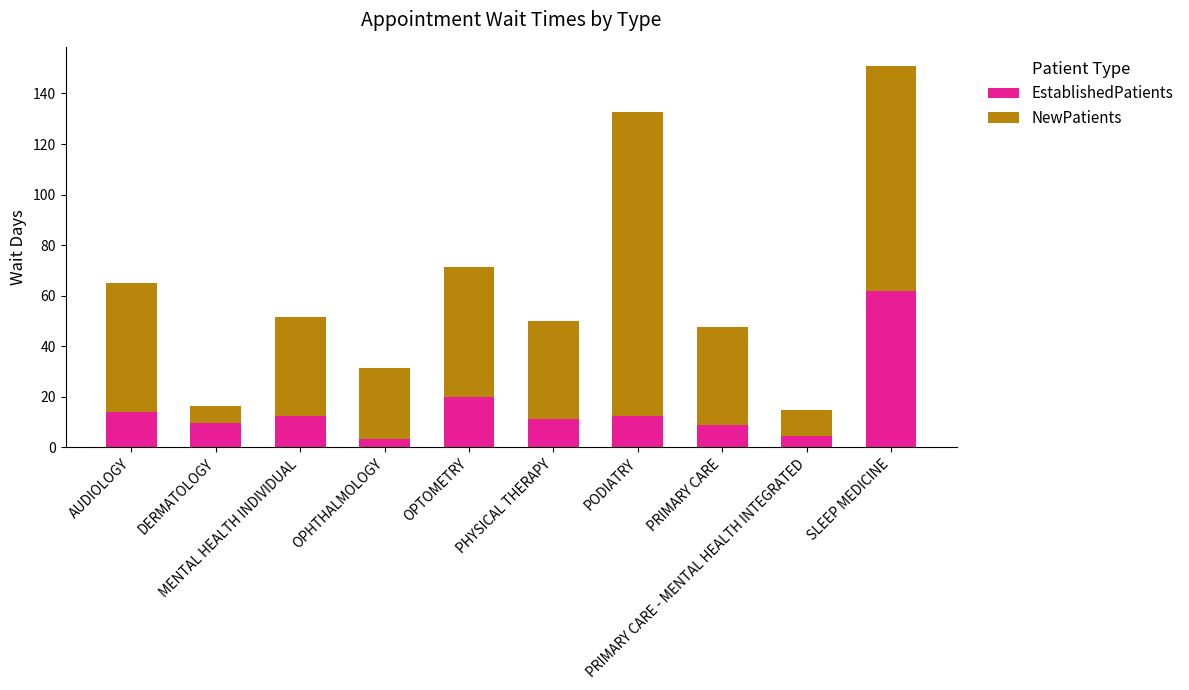

What is the difference between the maximum and minimum values in the EstablishedPatients series?

58.5